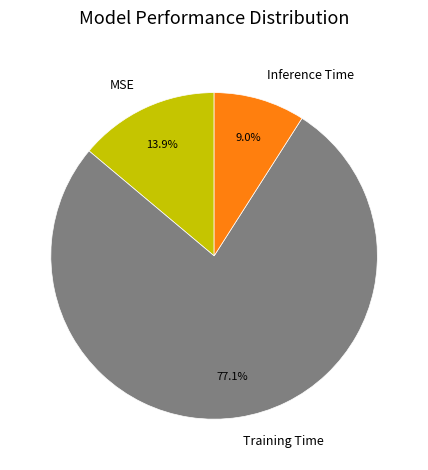

Which category has the biggest portion of the pie?

Training Time